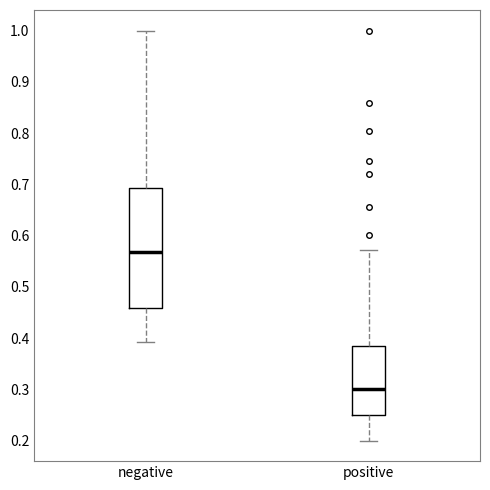

Which box has the lowest median line?

positive